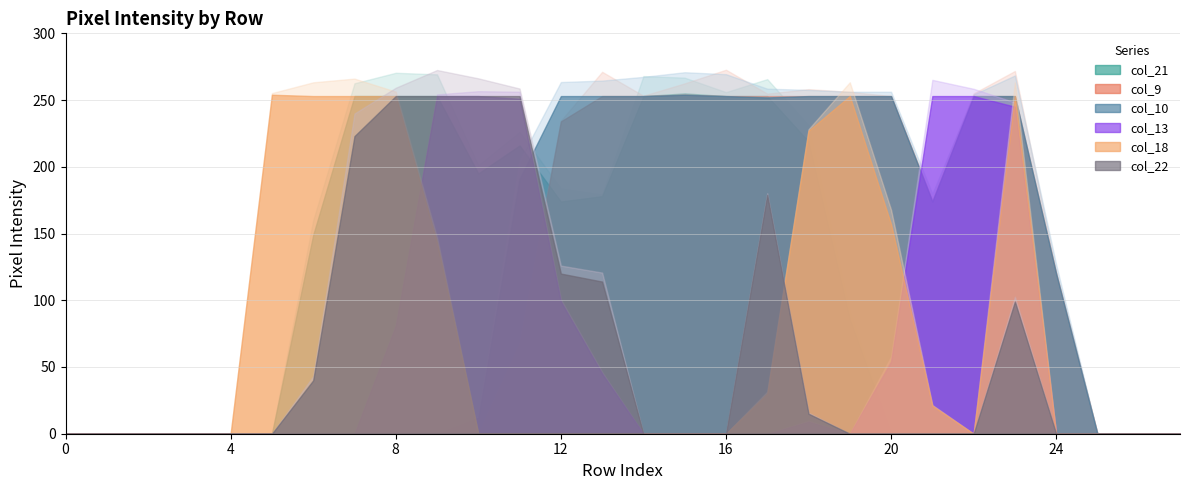

What is the sum of all col_18 values?

2097